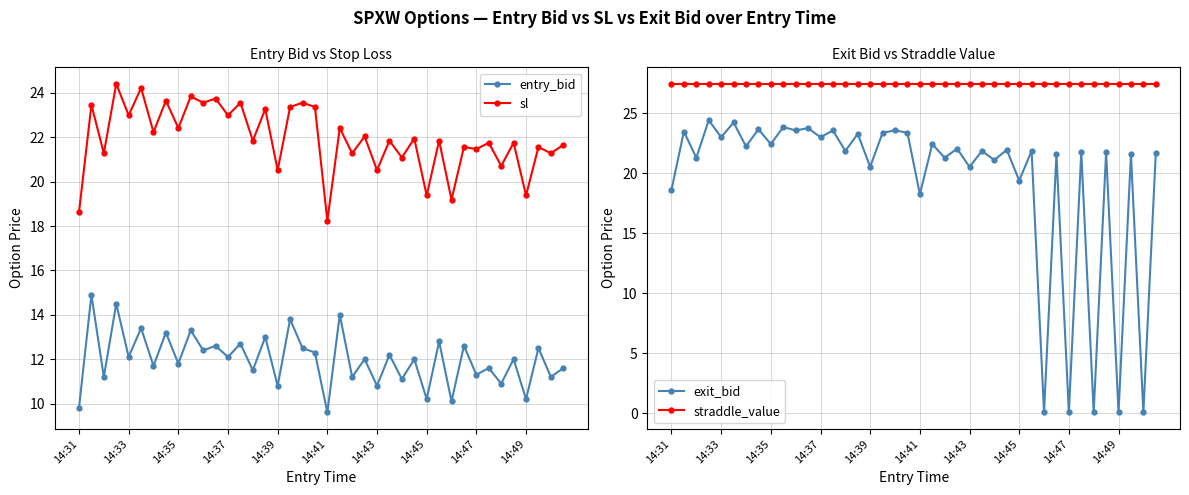

The straddle_value series shows 11.1 at 11. True or false?

False